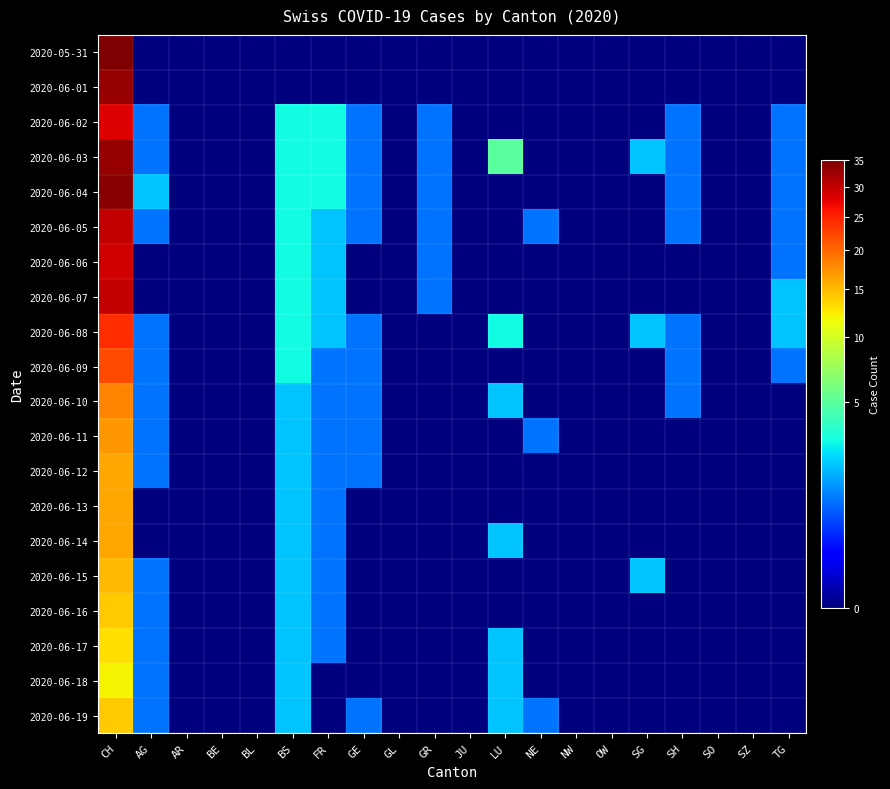

Reading left to right, extract all data points from this chart.

2020-05-31: CH=35	AG=0	AR=0	BE=0	BL=0	BS=0	FR=0	GE=0	GL=0	GR=0	JU=0	LU=0	NE=0	NW=0	OW=0	SG=0	SH=0	SO=0	SZ=0	TG=0
2020-06-01: CH=33	AG=0	AR=0	BE=0	BL=0	BS=0	FR=0	GE=0	GL=0	GR=0	JU=0	LU=0	NE=0	NW=0	OW=0	SG=0	SH=0	SO=0	SZ=0	TG=0
2020-06-02: CH=28	AG=1	AR=0	BE=0	BL=0	BS=3	FR=3	GE=1	GL=0	GR=1	JU=0	LU=0	NE=0	NW=0	OW=0	SG=0	SH=1	SO=0	SZ=0	TG=1
2020-06-03: CH=33	AG=1	AR=0	BE=0	BL=0	BS=3	FR=3	GE=1	GL=0	GR=1	JU=0	LU=5	NE=0	NW=0	OW=0	SG=2	SH=1	SO=0	SZ=0	TG=1
2020-06-04: CH=34	AG=2	AR=0	BE=0	BL=0	BS=3	FR=3	GE=1	GL=0	GR=1	JU=0	LU=0	NE=0	NW=0	OW=0	SG=0	SH=1	SO=0	SZ=0	TG=1
2020-06-05: CH=30	AG=1	AR=0	BE=0	BL=0	BS=3	FR=2	GE=1	GL=0	GR=1	JU=0	LU=0	NE=1	NW=0	OW=0	SG=0	SH=1	SO=0	SZ=0	TG=1
2020-06-06: CH=29	AG=0	AR=0	BE=0	BL=0	BS=3	FR=2	GE=0	GL=0	GR=1	JU=0	LU=0	NE=0	NW=0	OW=0	SG=0	SH=0	SO=0	SZ=0	TG=1
2020-06-07: CH=30	AG=0	AR=0	BE=0	BL=0	BS=3	FR=2	GE=0	GL=0	GR=1	JU=0	LU=0	NE=0	NW=0	OW=0	SG=0	SH=0	SO=0	SZ=0	TG=2
2020-06-08: CH=24	AG=1	AR=0	BE=0	BL=0	BS=3	FR=2	GE=1	GL=0	GR=0	JU=0	LU=3	NE=0	NW=0	OW=0	SG=2	SH=1	SO=0	SZ=0	TG=2
2020-06-09: CH=22	AG=1	AR=0	BE=0	BL=0	BS=3	FR=1	GE=1	GL=0	GR=0	JU=0	LU=0	NE=0	NW=0	OW=0	SG=0	SH=1	SO=0	SZ=0	TG=1
2020-06-10: CH=18	AG=1	AR=0	BE=0	BL=0	BS=2	FR=1	GE=1	GL=0	GR=0	JU=0	LU=2	NE=0	NW=0	OW=0	SG=0	SH=1	SO=0	SZ=0	TG=0
2020-06-11: CH=17	AG=1	AR=0	BE=0	BL=0	BS=2	FR=1	GE=1	GL=0	GR=0	JU=0	LU=0	NE=1	NW=0	OW=0	SG=0	SH=0	SO=0	SZ=0	TG=0
2020-06-12: CH=16	AG=1	AR=0	BE=0	BL=0	BS=2	FR=1	GE=1	GL=0	GR=0	JU=0	LU=0	NE=0	NW=0	OW=0	SG=0	SH=0	SO=0	SZ=0	TG=0
2020-06-13: CH=16	AG=0	AR=0	BE=0	BL=0	BS=2	FR=1	GE=0	GL=0	GR=0	JU=0	LU=0	NE=0	NW=0	OW=0	SG=0	SH=0	SO=0	SZ=0	TG=0
2020-06-14: CH=16	AG=0	AR=0	BE=0	BL=0	BS=2	FR=1	GE=0	GL=0	GR=0	JU=0	LU=2	NE=0	NW=0	OW=0	SG=0	SH=0	SO=0	SZ=0	TG=0
2020-06-15: CH=15	AG=1	AR=0	BE=0	BL=0	BS=2	FR=1	GE=0	GL=0	GR=0	JU=0	LU=0	NE=0	NW=0	OW=0	SG=2	SH=0	SO=0	SZ=0	TG=0
2020-06-16: CH=14	AG=1	AR=0	BE=0	BL=0	BS=2	FR=1	GE=0	GL=0	GR=0	JU=0	LU=0	NE=0	NW=0	OW=0	SG=0	SH=0	SO=0	SZ=0	TG=0
2020-06-17: CH=13	AG=1	AR=0	BE=0	BL=0	BS=2	FR=1	GE=0	GL=0	GR=0	JU=0	LU=2	NE=0	NW=0	OW=0	SG=0	SH=0	SO=0	SZ=0	TG=0
2020-06-18: CH=12	AG=1	AR=0	BE=0	BL=0	BS=2	FR=0	GE=0	GL=0	GR=0	JU=0	LU=2	NE=0	NW=0	OW=0	SG=0	SH=0	SO=0	SZ=0	TG=0
2020-06-19: CH=14	AG=1	AR=0	BE=0	BL=0	BS=2	FR=0	GE=1	GL=0	GR=0	JU=0	LU=2	NE=1	NW=0	OW=0	SG=0	SH=0	SO=0	SZ=0	TG=0